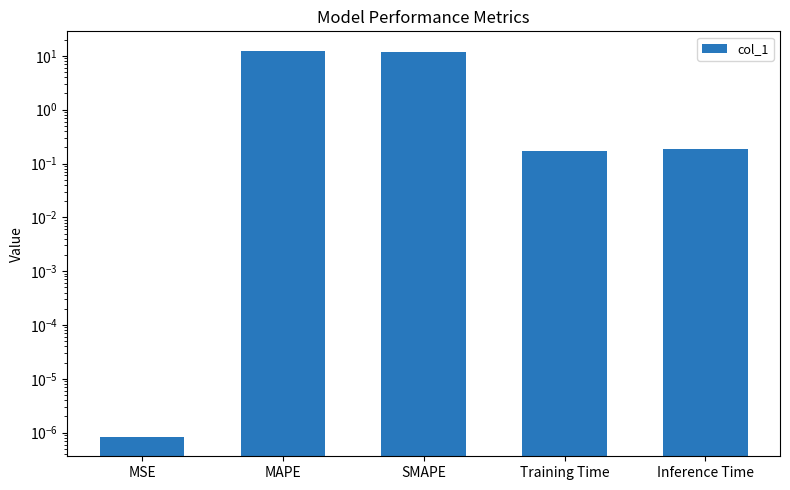

Are the bars horizontal?

No